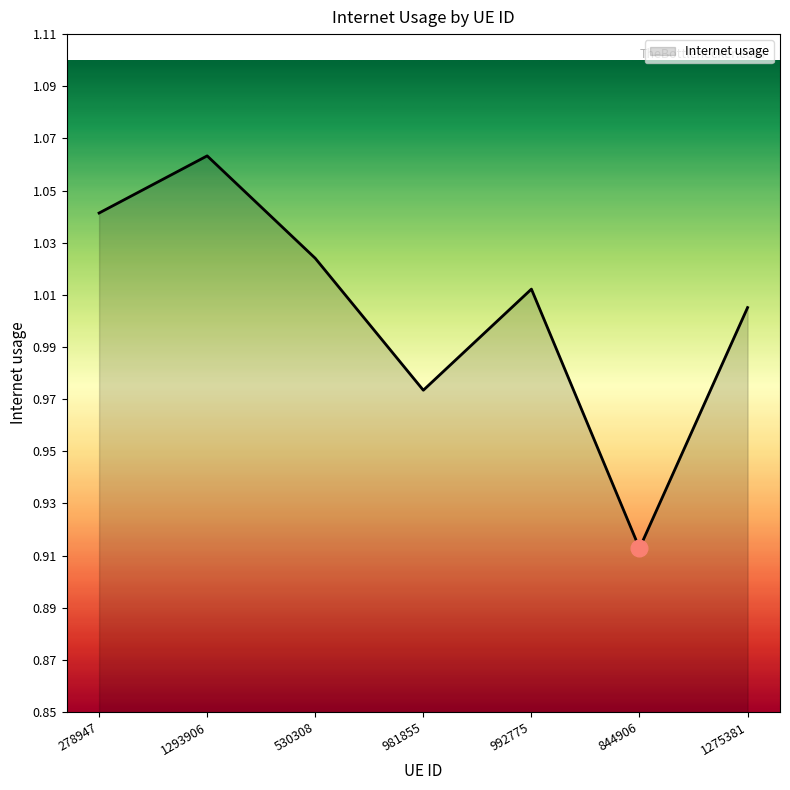

True or false: there are more than 2 points higher than both neighbors.

False